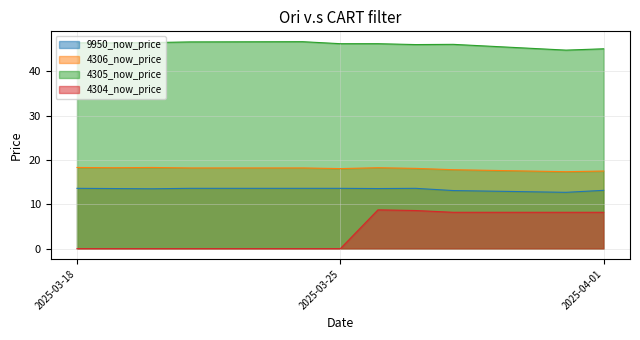

What is the lowest value of the 4305_now_price_line series?

44.8